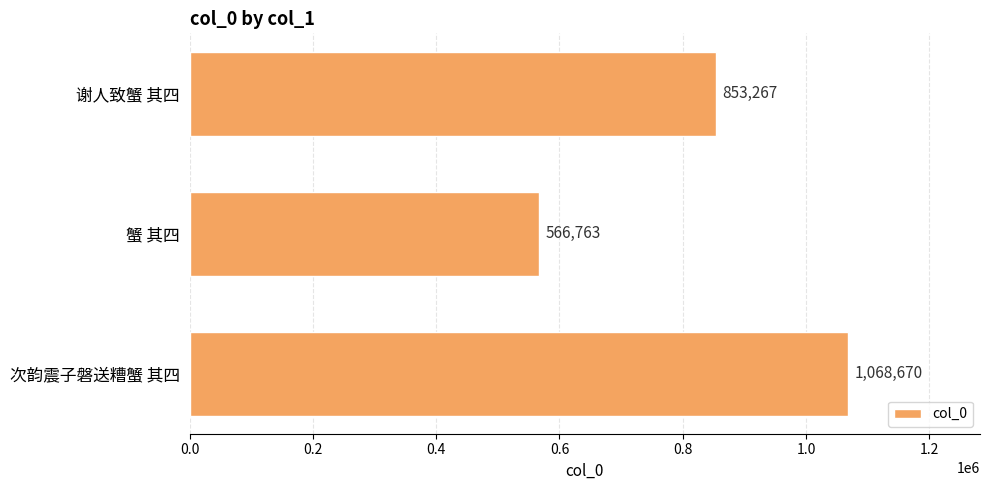

Does the chart contain stacked bars?

No